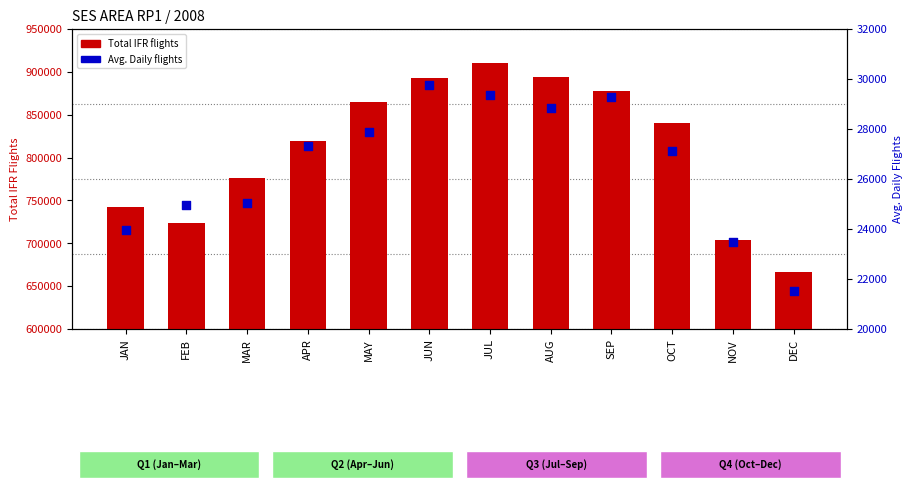

Which series has the widest spread of Y values?

Total IFR flights